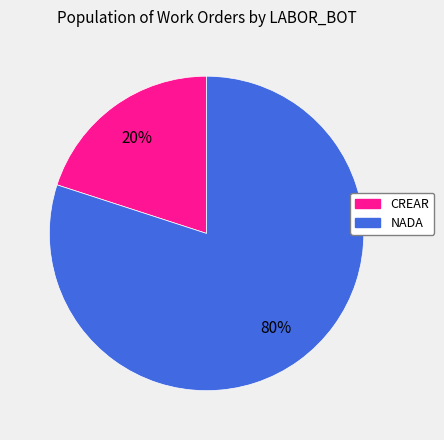

What percentage is the CREAR slice, to the nearest percent?

20%